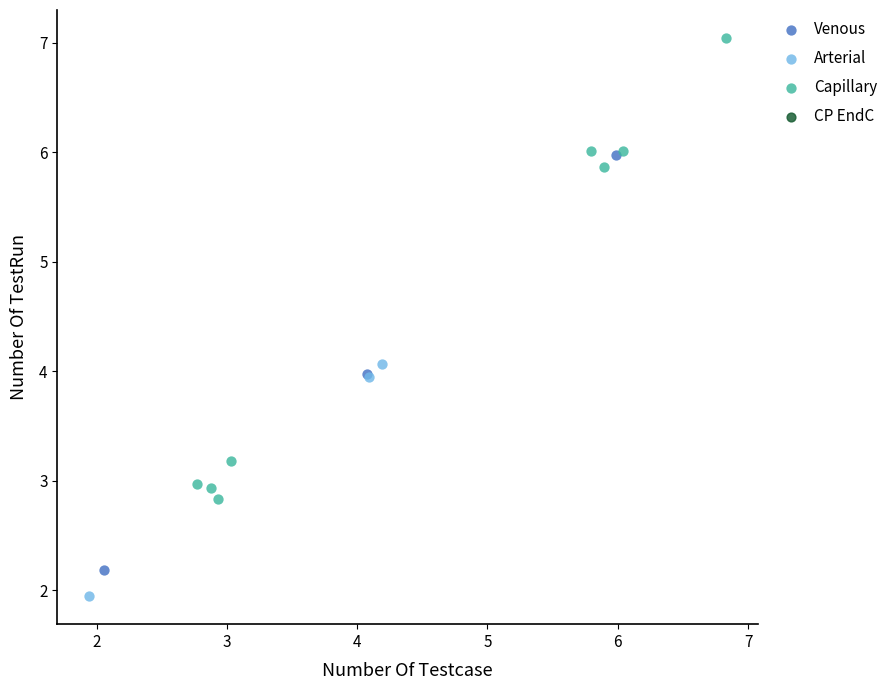

Which series reaches the maximum Y coordinate?

Capillary